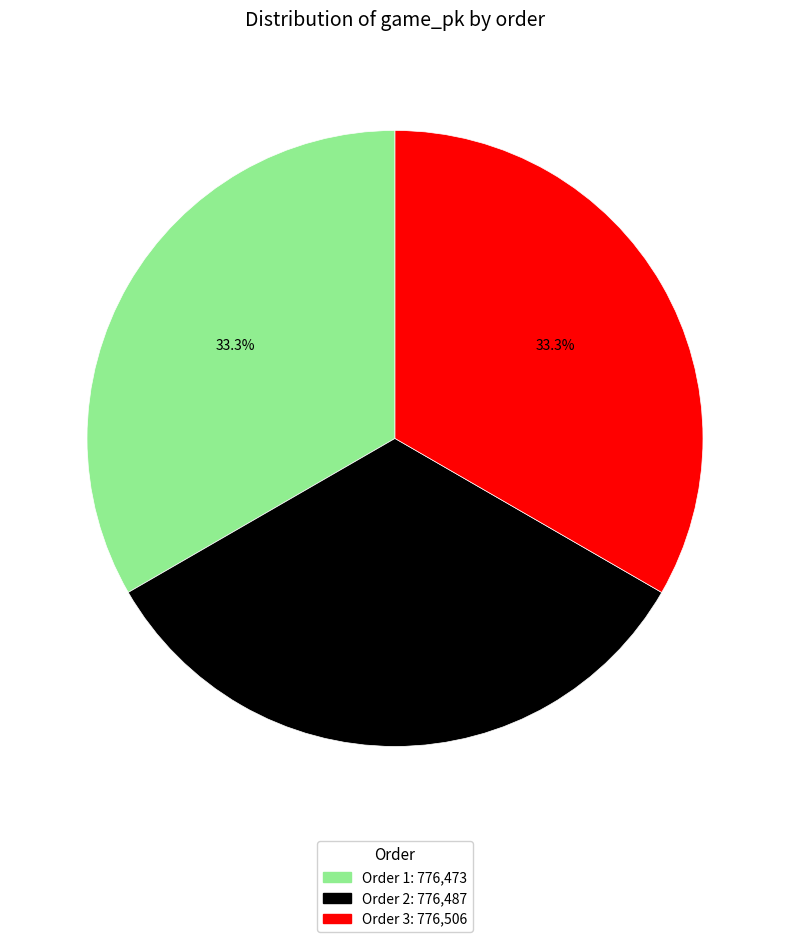

Is there any slice that represents more than half of the pie?

No